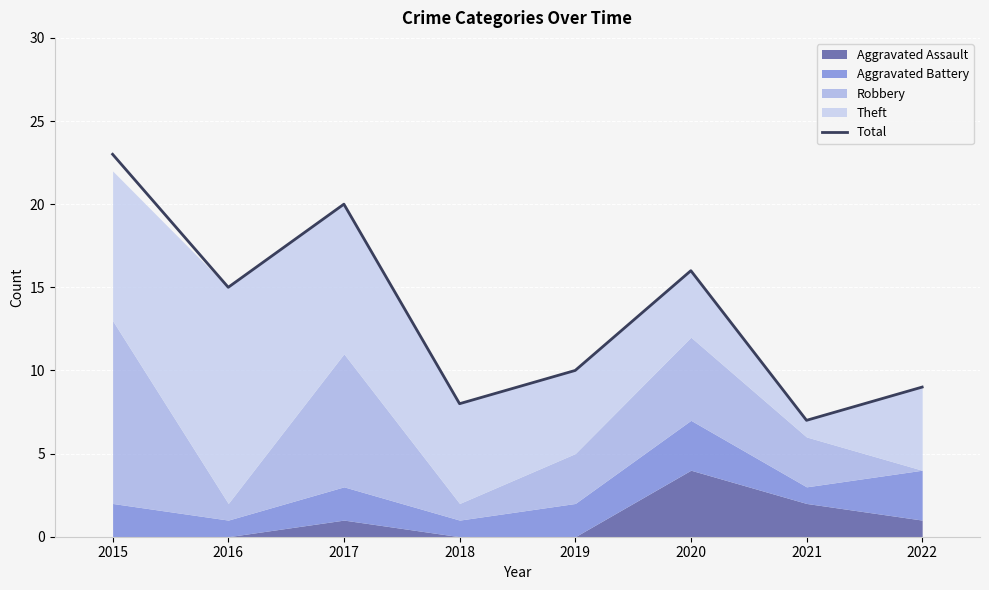

How many data points are less than 15?

4